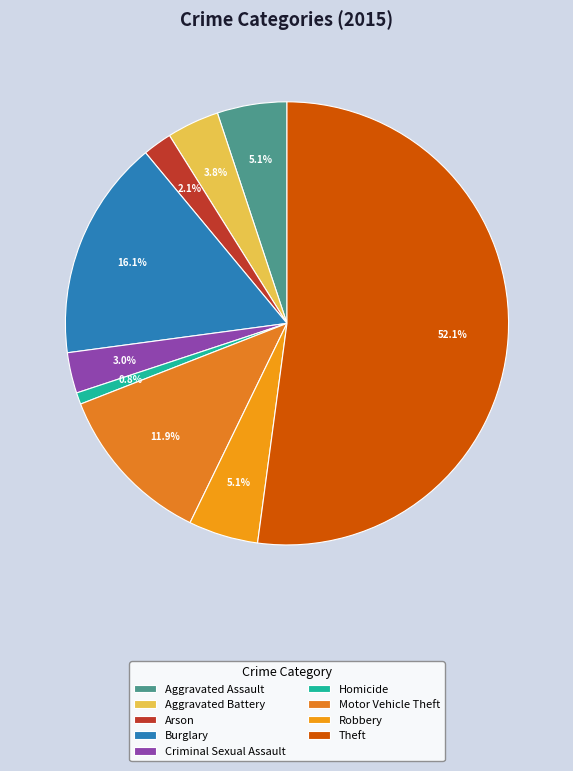

What percentage do Theft and Criminal Sexual Assault together represent?

55.1%